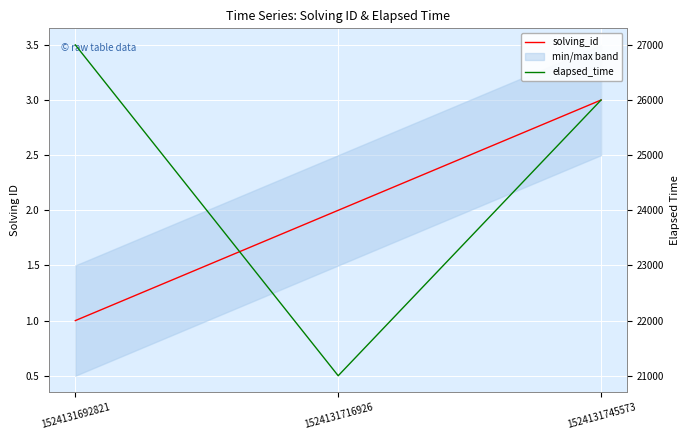

What is the difference between the elapsed_time values at 1524131745573 and 1524131692821?

1000